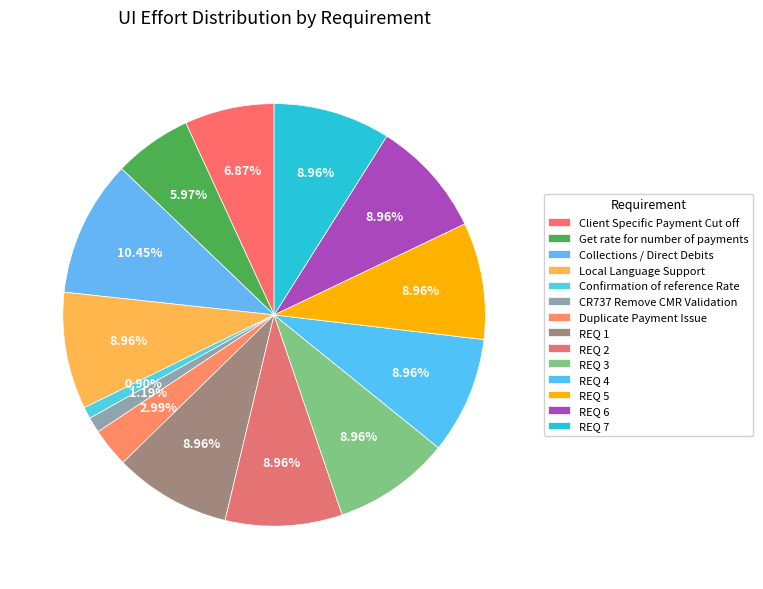

How many segments does this pie chart have?

14